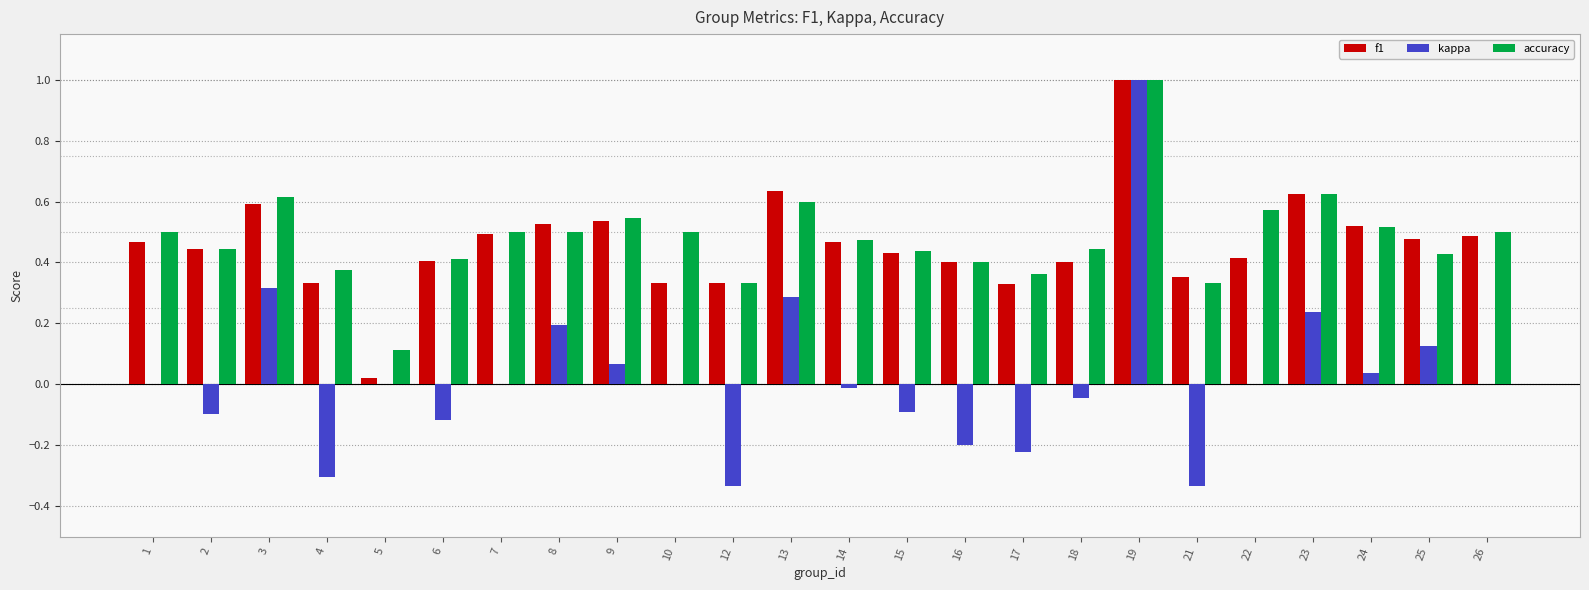

Between 15 and 17, which series saw the biggest shift?

kappa